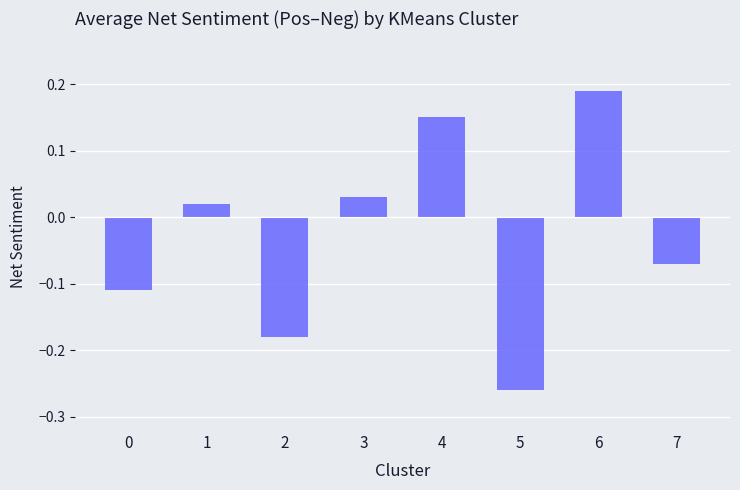

How many data points are above 0?

4